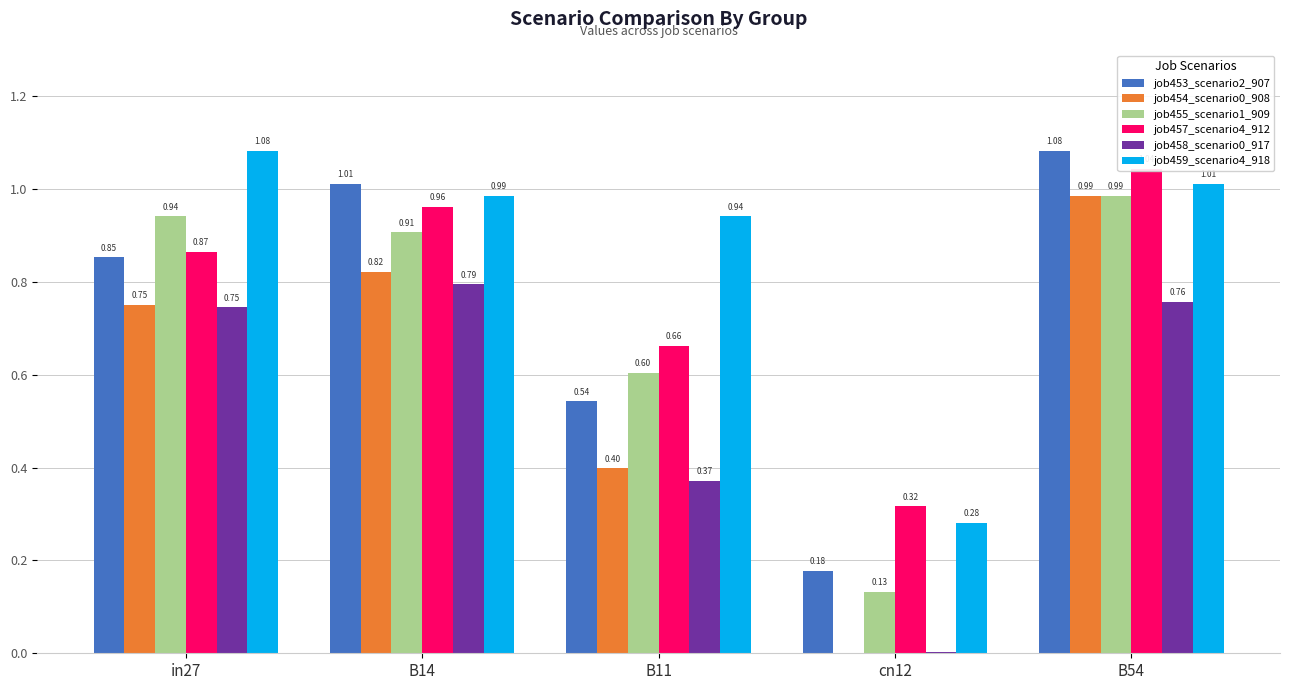

At which category does the chart reach its minimum across all series?

cn12